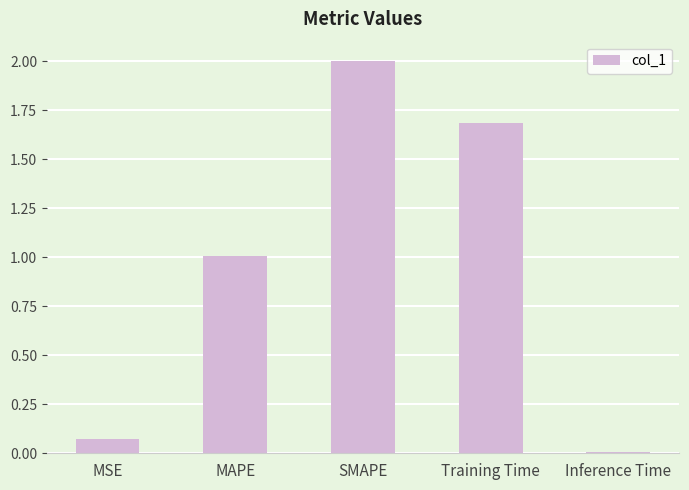

The chart shows a value of 0.0 at Inference Time. True or false?

True